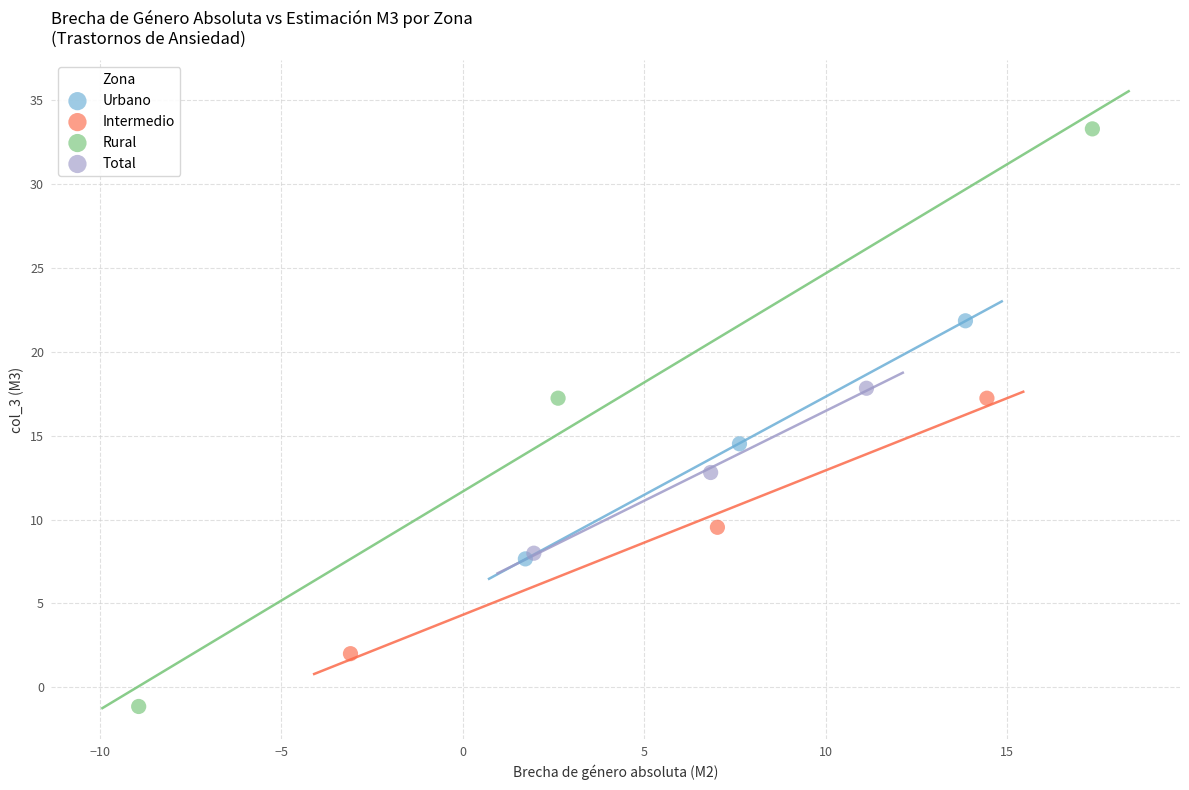

What are all the series names shown in the legend?

Urbano, Intermedio, Rural, Total